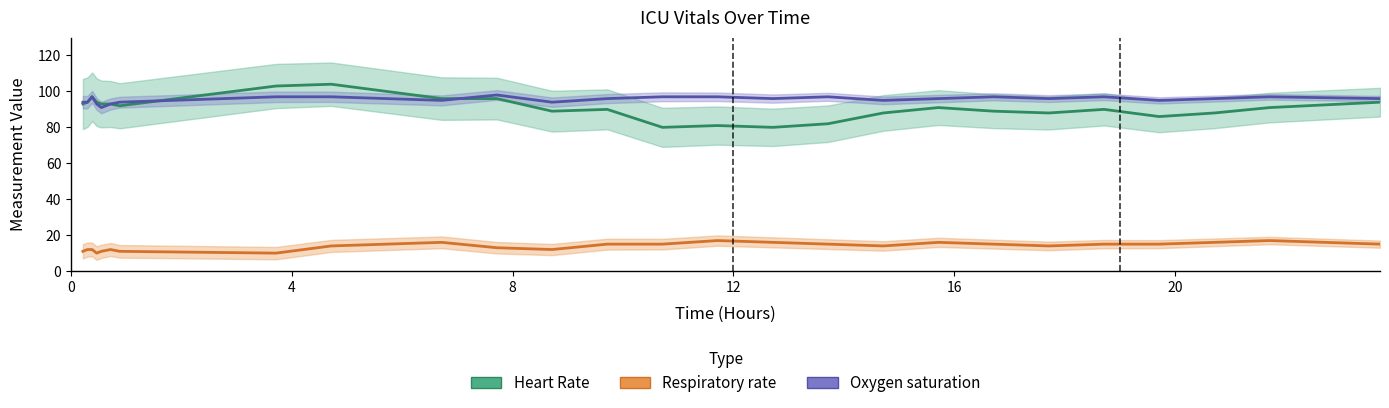

How many lines are shown in the chart?

3